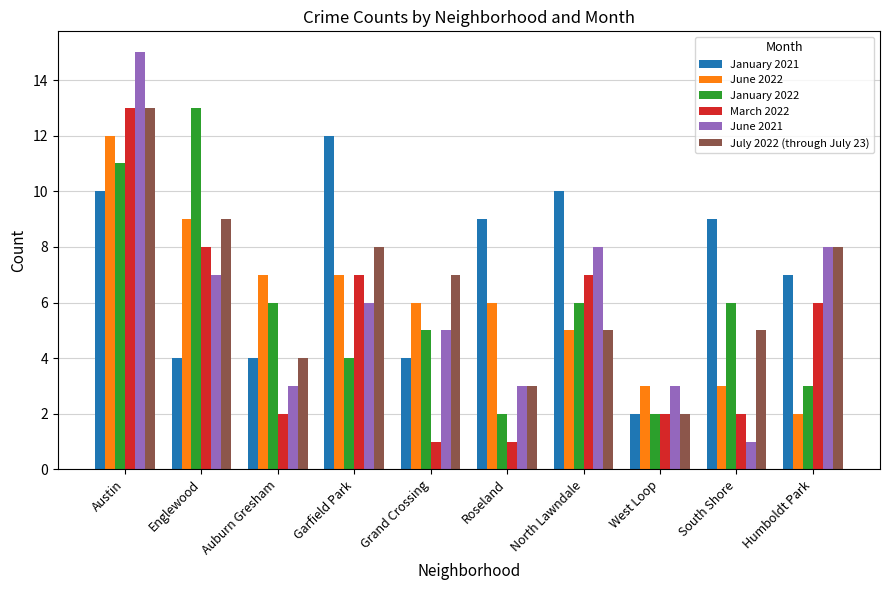

Reading left to right, extract all data points from this chart.

January 2021: Austin=10	Englewood=4	Auburn Gresham=4	Garfield Park=12	Grand Crossing=4	Roseland=9	North Lawndale=10	West Loop=2	South Shore=9	Humboldt Park=7
June 2022: Austin=12	Englewood=9	Auburn Gresham=7	Garfield Park=7	Grand Crossing=6	Roseland=6	North Lawndale=5	West Loop=3	South Shore=3	Humboldt Park=2
January 2022: Austin=11	Englewood=13	Auburn Gresham=6	Garfield Park=4	Grand Crossing=5	Roseland=2	North Lawndale=6	West Loop=2	South Shore=6	Humboldt Park=3
March 2022: Austin=13	Englewood=8	Auburn Gresham=2	Garfield Park=7	Grand Crossing=1	Roseland=1	North Lawndale=7	West Loop=2	South Shore=2	Humboldt Park=6
June 2021: Austin=15	Englewood=7	Auburn Gresham=3	Garfield Park=6	Grand Crossing=5	Roseland=3	North Lawndale=8	West Loop=3	South Shore=1	Humboldt Park=8
July 2022 (through July 23): Austin=13	Englewood=9	Auburn Gresham=4	Garfield Park=8	Grand Crossing=7	Roseland=3	North Lawndale=5	West Loop=2	South Shore=5	Humboldt Park=8